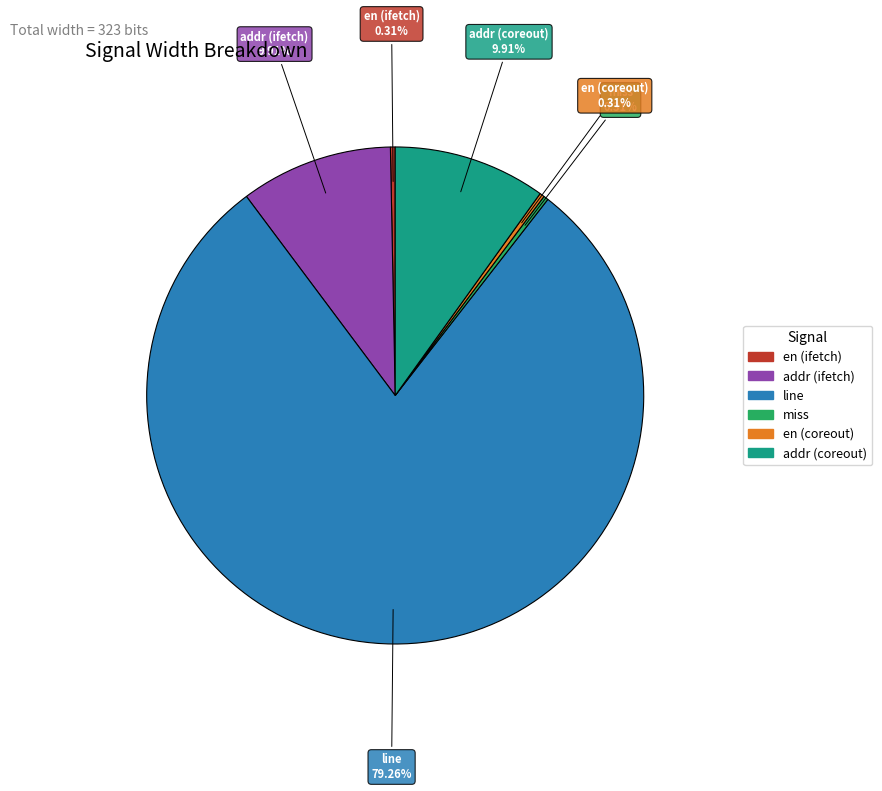

How many segments does this pie chart have?

6